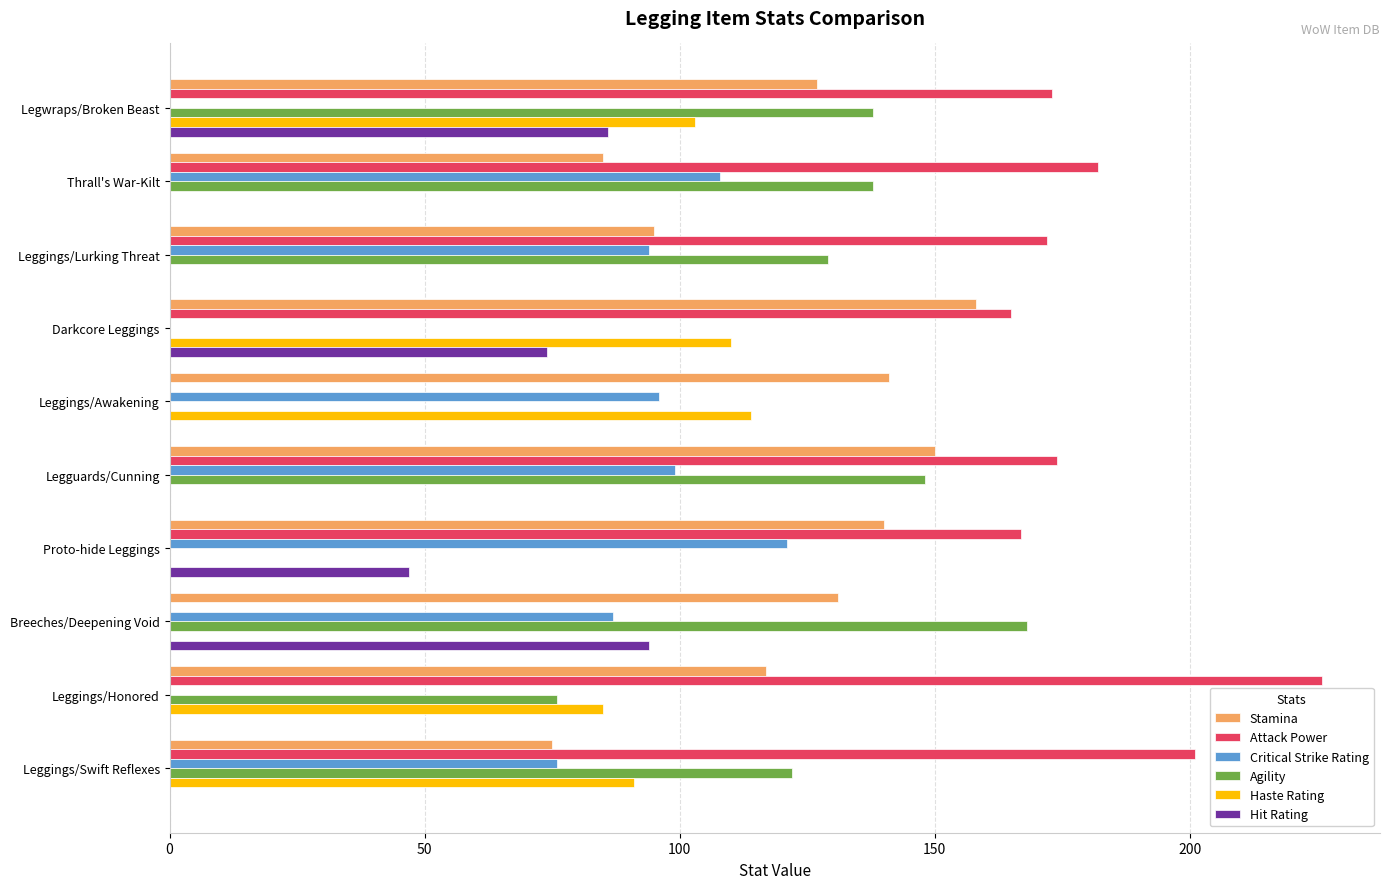

What is the sum of the Critical Strike Rating values at Legguards/Cunning and Darkcore Leggings?

99